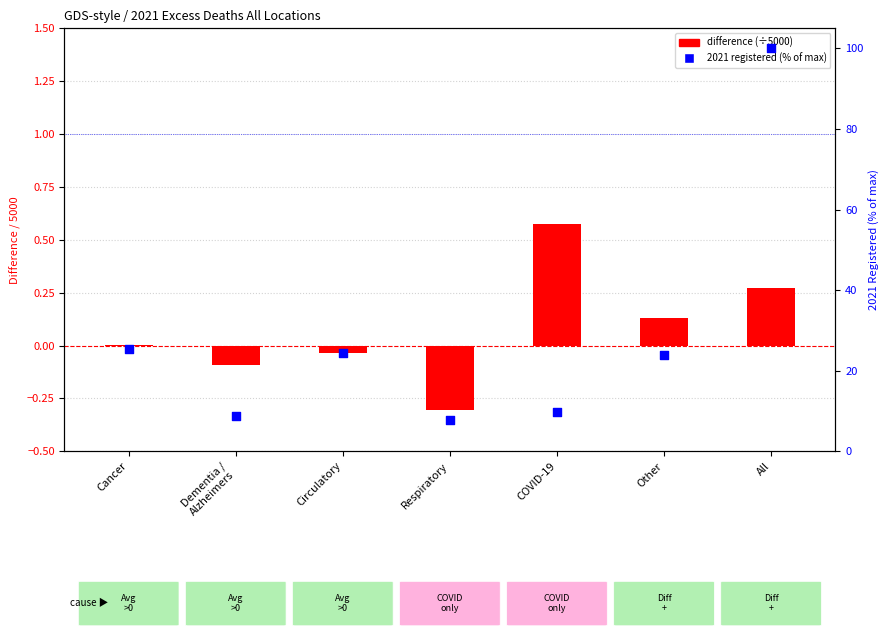

Which series contains the lowest Y value?

difference (scaled)